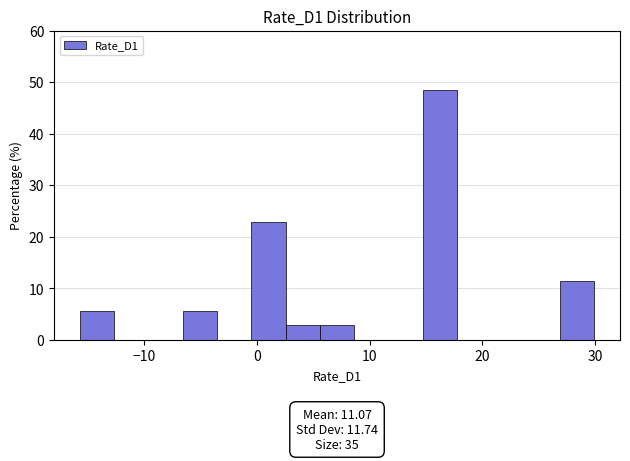

Read against the x-axis, roughly where is the centre of the tallest bar?

16